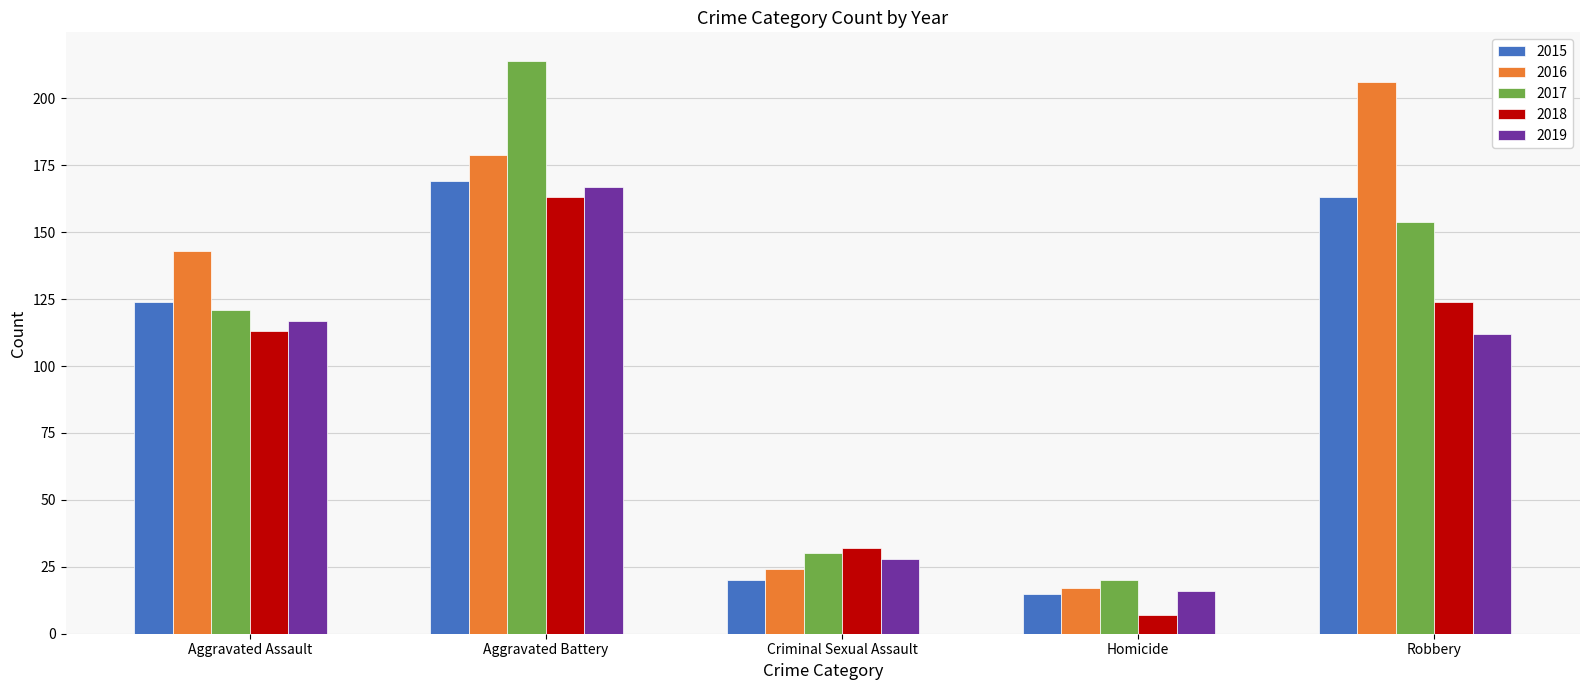

What is the label of the 3rd bar from the right?

Criminal Sexual Assault